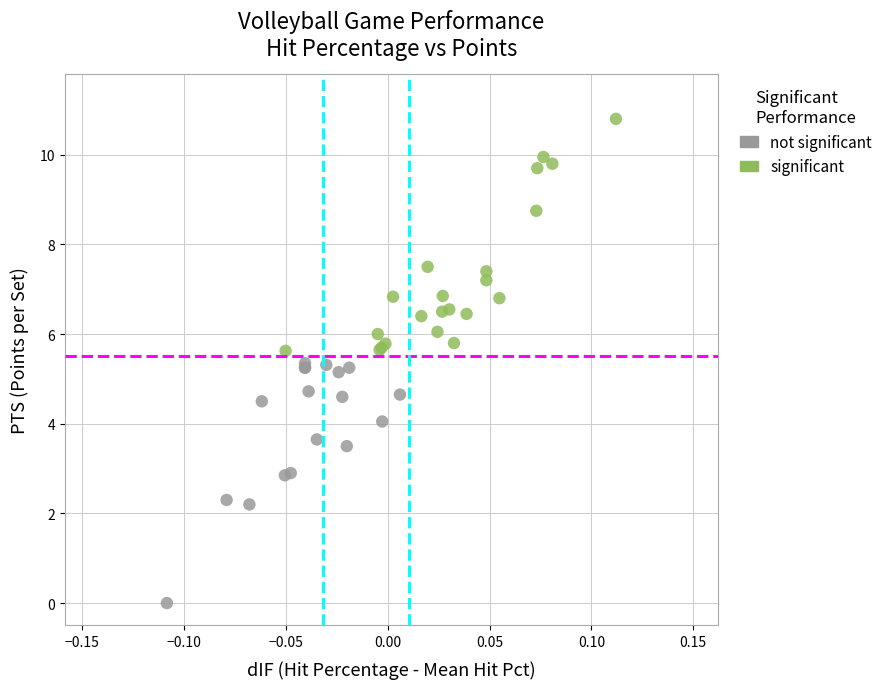

Which series contains the lowest Y value?

not significant